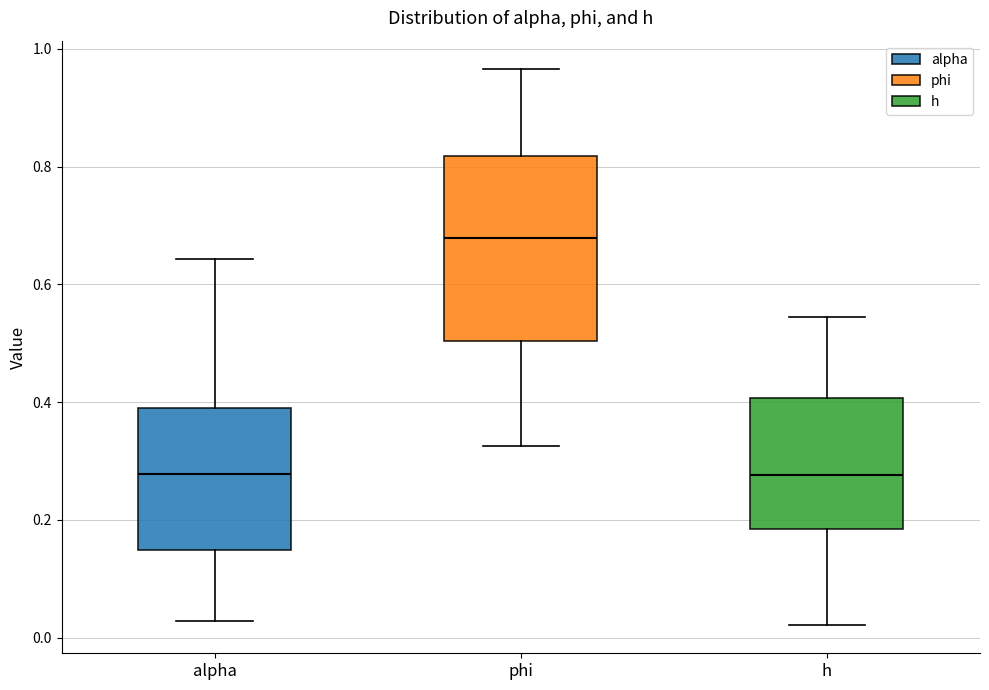

Where does the median line of the box for h sit on the y-axis? The values are not printed on the chart, so give them approximately, as read against the axis.

0.28